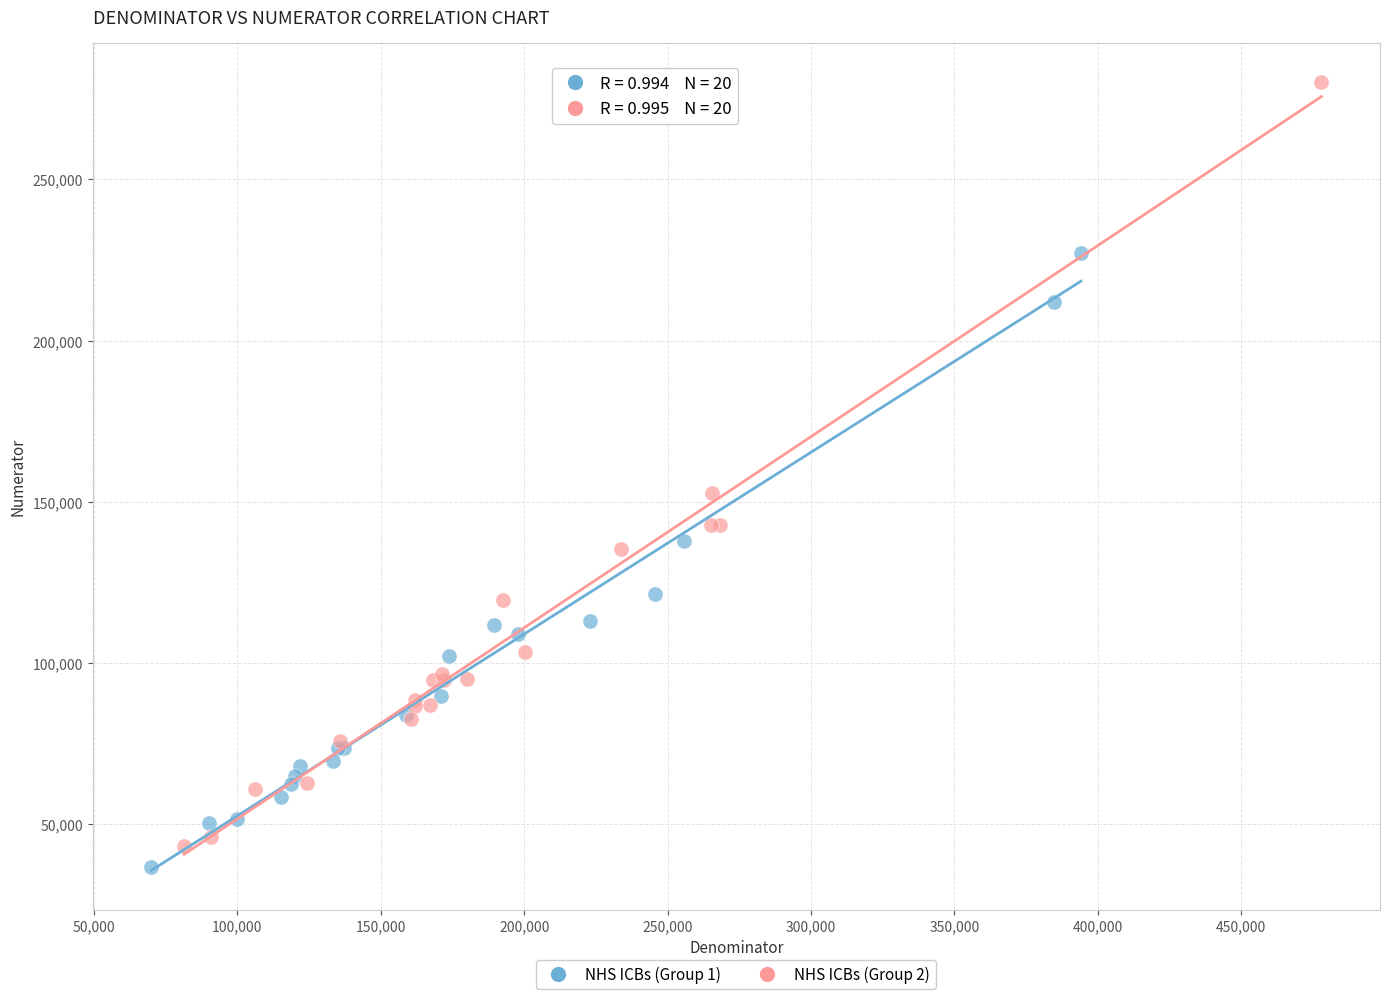

Which series reaches the minimum Y coordinate?

NHS ICBs (Group 1)